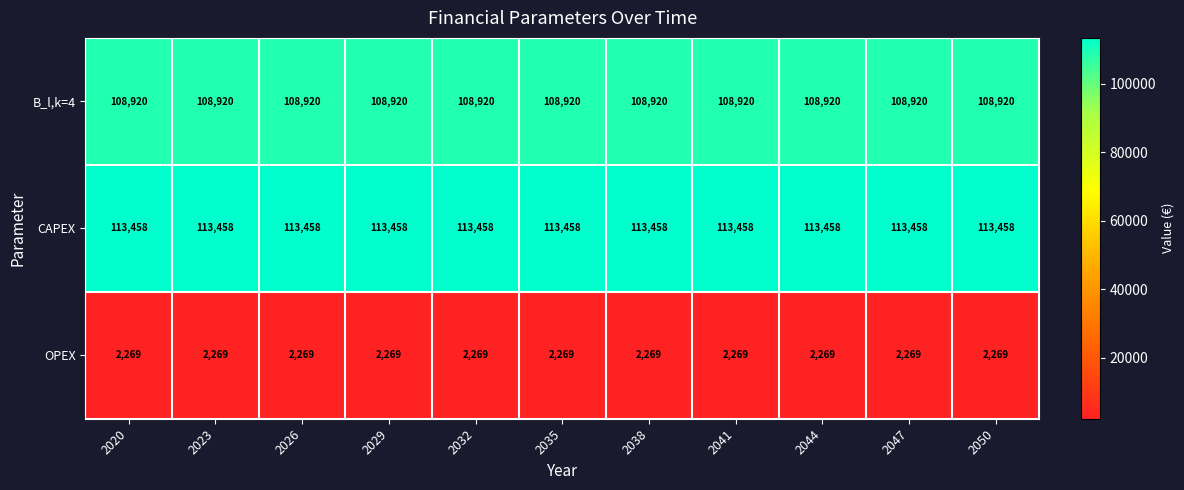

Is it true that CAPEX equals 113458 at 2038?

True